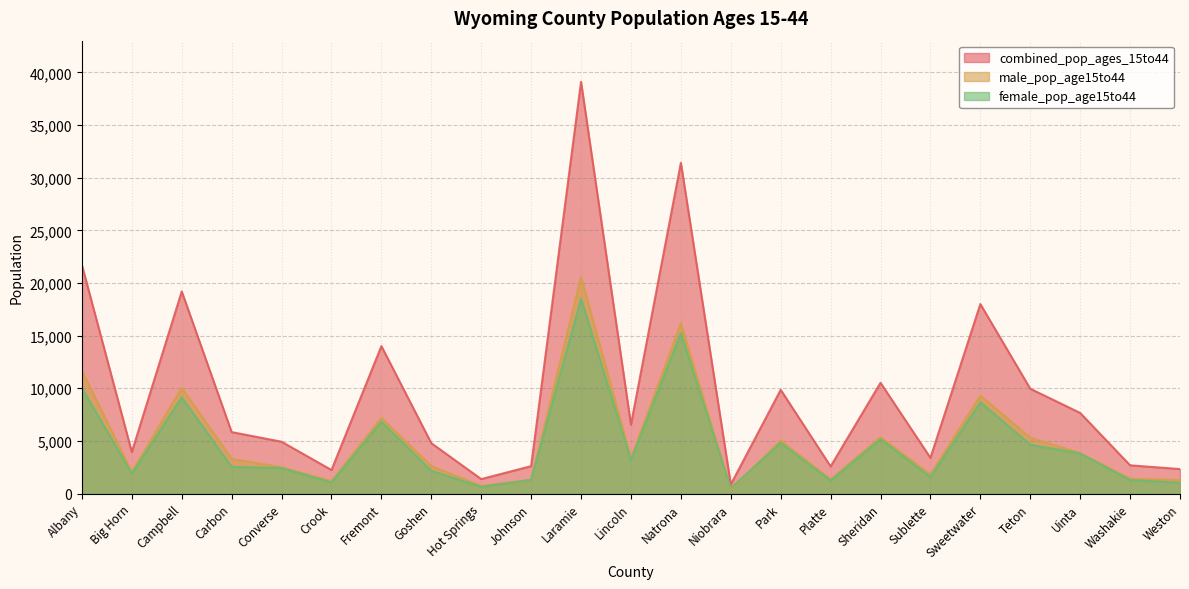

How many values in the female_pop_age15to44 series exceed 2540?

11